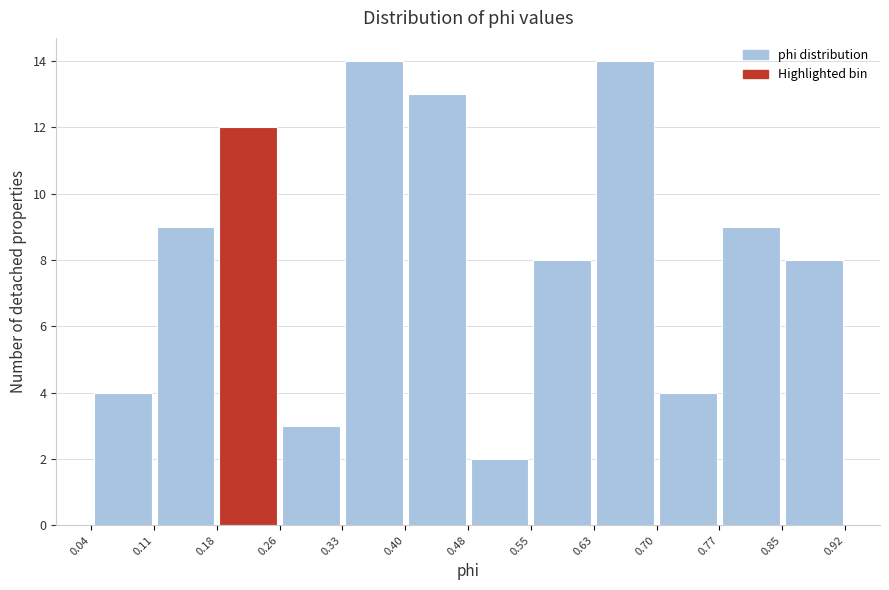

Reading left to right, transcribe this chart: for each bar, give the range it covers on the x-axis and its height. The values are not printed on the chart, so give them approximately, as read against the axis.

0.04 to 0.11: 4
0.11 to 0.18: 9
0.18 to 0.26: 12
0.26 to 0.33: 3
0.33 to 0.40: 14
0.40 to 0.48: 13
0.48 to 0.55: 2
0.55 to 0.63: 8
0.63 to 0.70: 14
0.70 to 0.77: 4
0.77 to 0.85: 9
0.85 to 0.92: 8